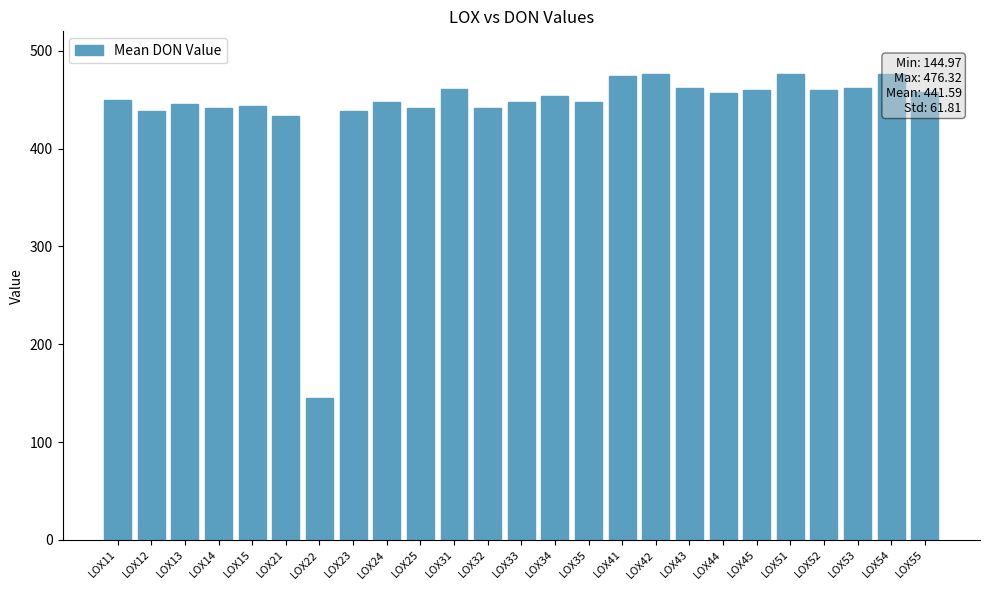

The value at LOX24 is 596.5. True or false?

False